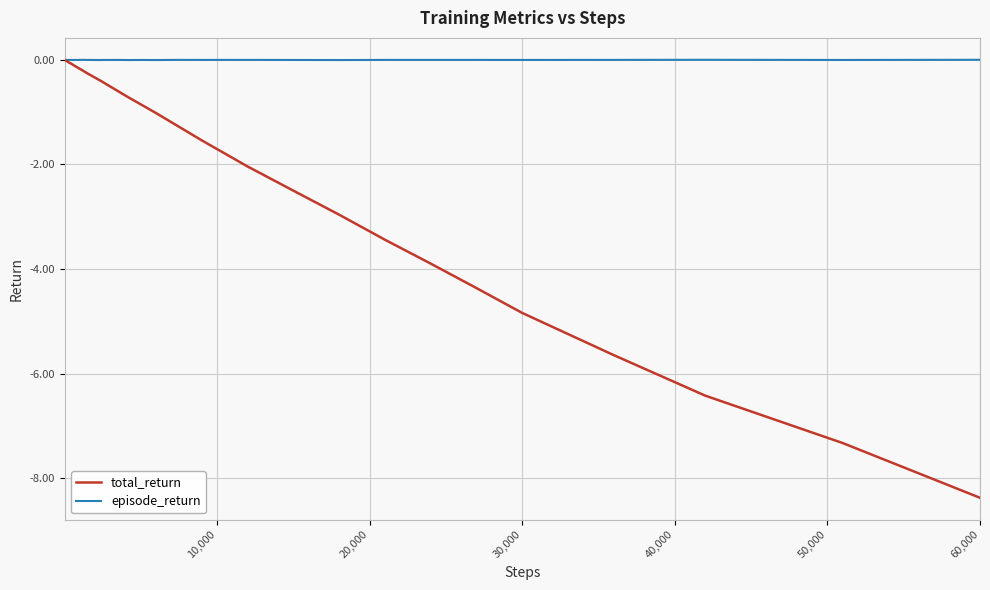

Rank the series by their average value, from highest to lowest.

episode_return, total_return